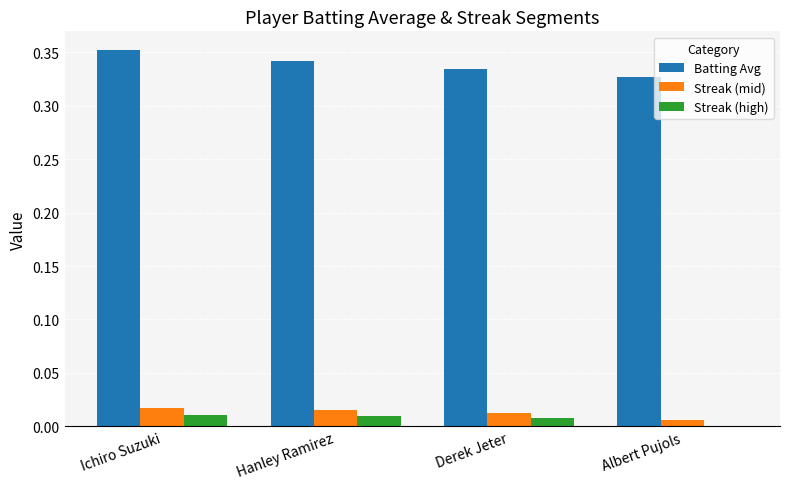

True or false: Batting Avg has a value of 0.6 at Derek Jeter.

False